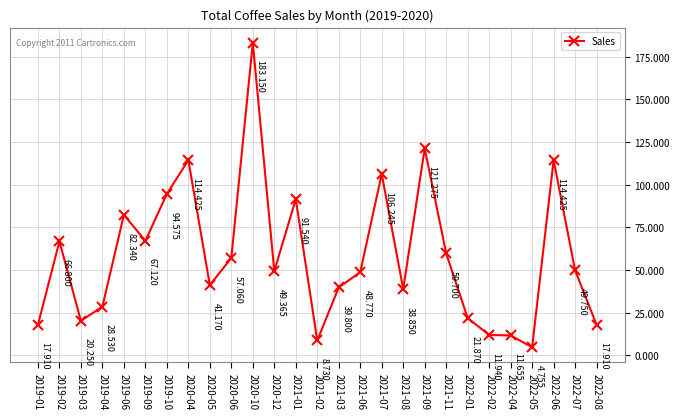

What is the difference between the values at 2021-01 and 2020-06?

34.5